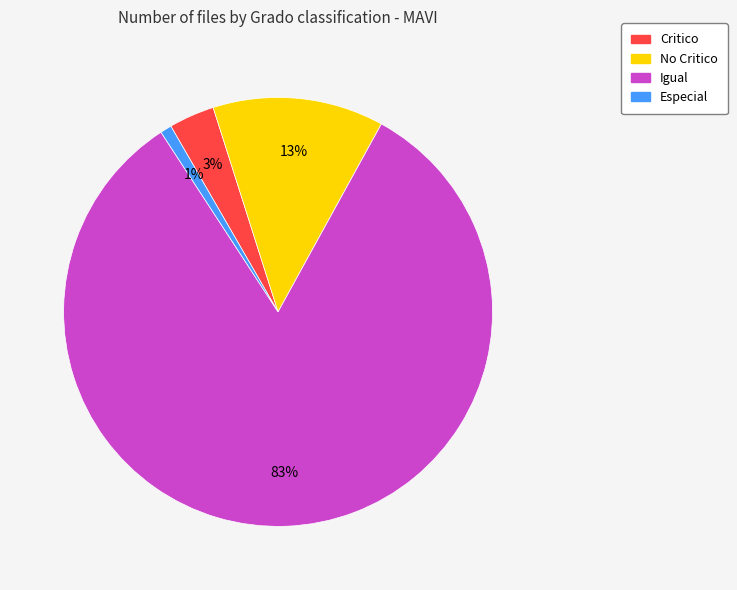

Which slice is the largest?

Igual